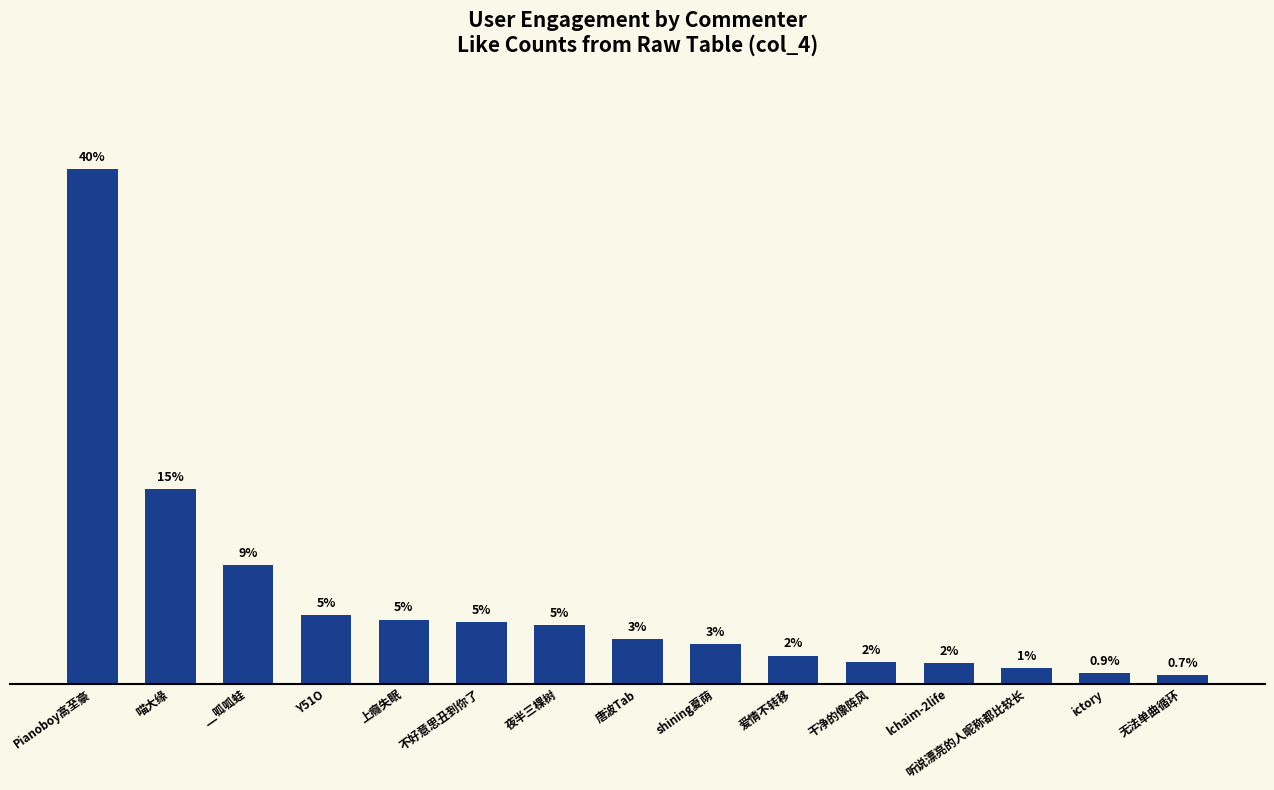

List the labels in order of value, largest first.

Pianoboy高至豪, 喵大缘, __呱呱蛙, Y51O, 上癮失眠, 不好意思丑到你了, 夜半三棵树, 唐波Tab, shining夏荫, 爱情不转移, 干净的像阵风, lchaim-2life, 听说漂亮的人昵称都比较长, ictory, 无法单曲循环